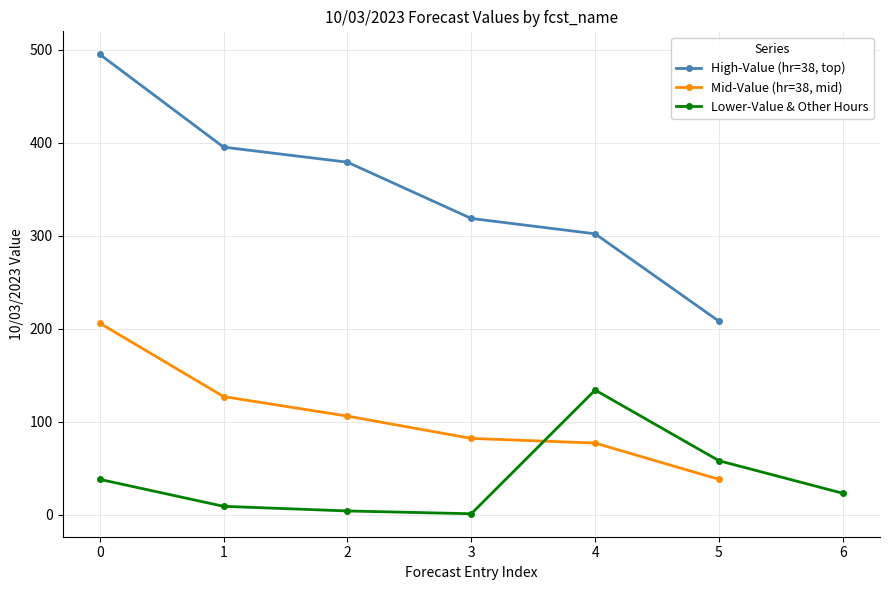

What is the value of the Mid-Value (hr=38, mid) point at the 2nd from the left?

127.0